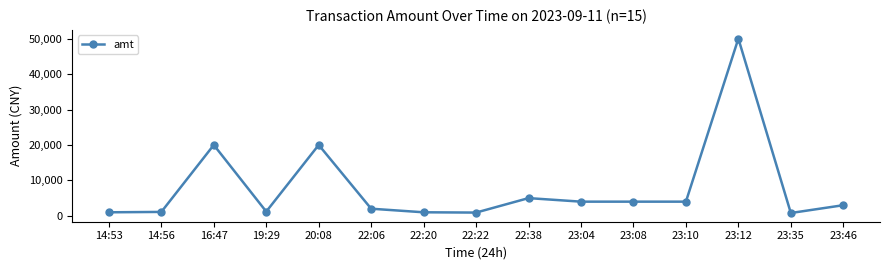

Which label corresponds to the largest value in the chart?

23:12